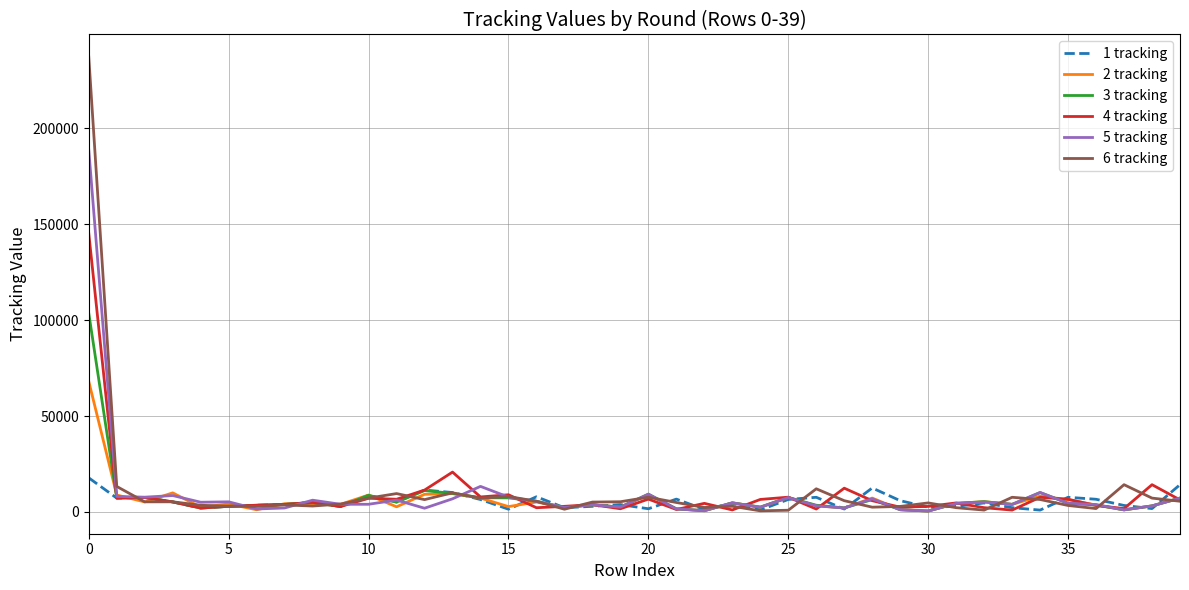

Which series has the widest spread of values?

6 tracking